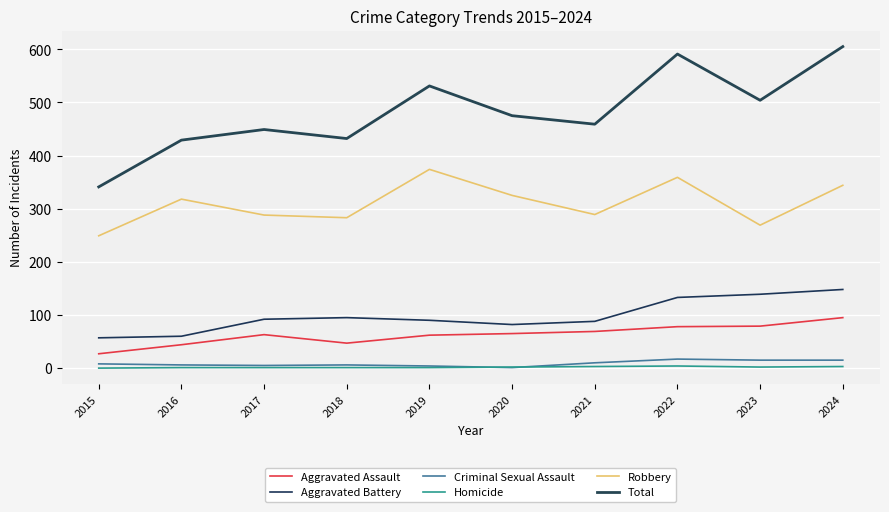

Rank the categories by Aggravated Battery value from lowest to highest.

2015, 2016, 2020, 2021, 2019, 2017, 2018, 2022, 2023, 2024